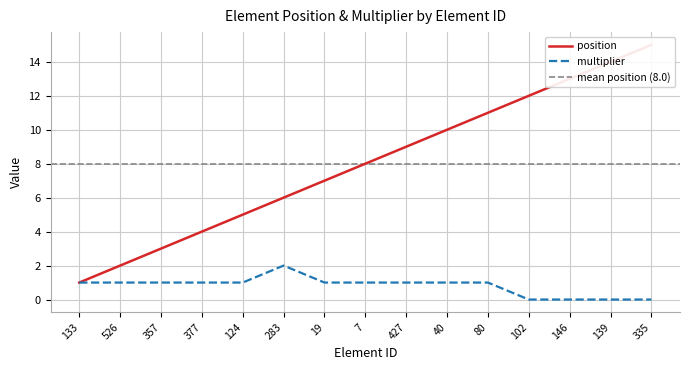

What is the total value across all series at 102?

12